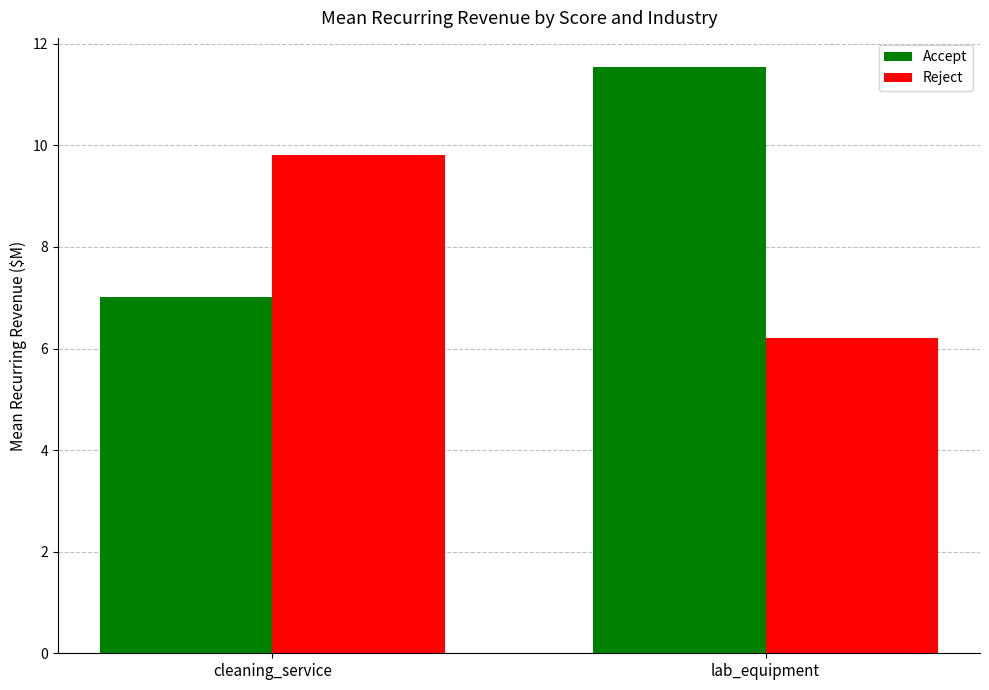

What is the value of the Reject bar at the 1st from the left?

9.8